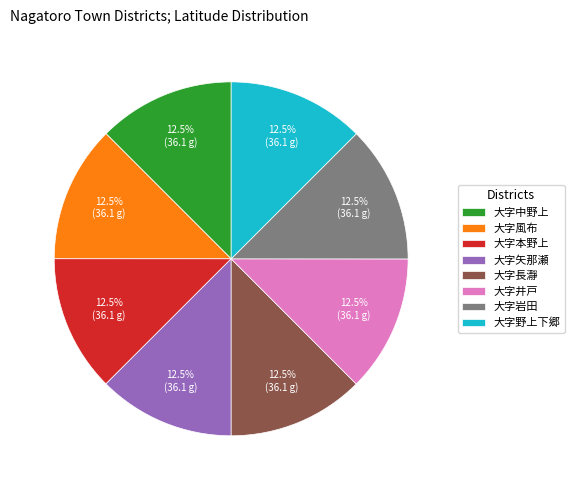

Combined, what portion of the pie is 大字中野上 and 大字風布?

25.0%